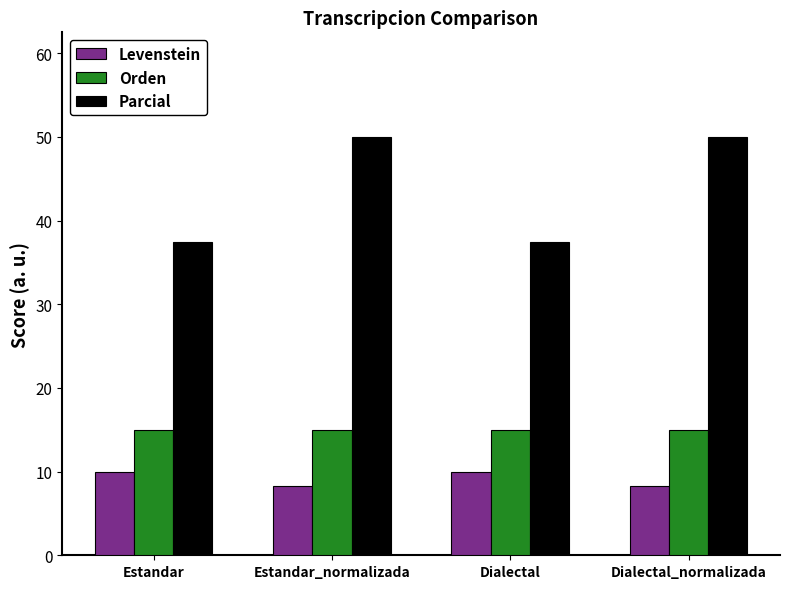

Count the number of data series in this chart.

3